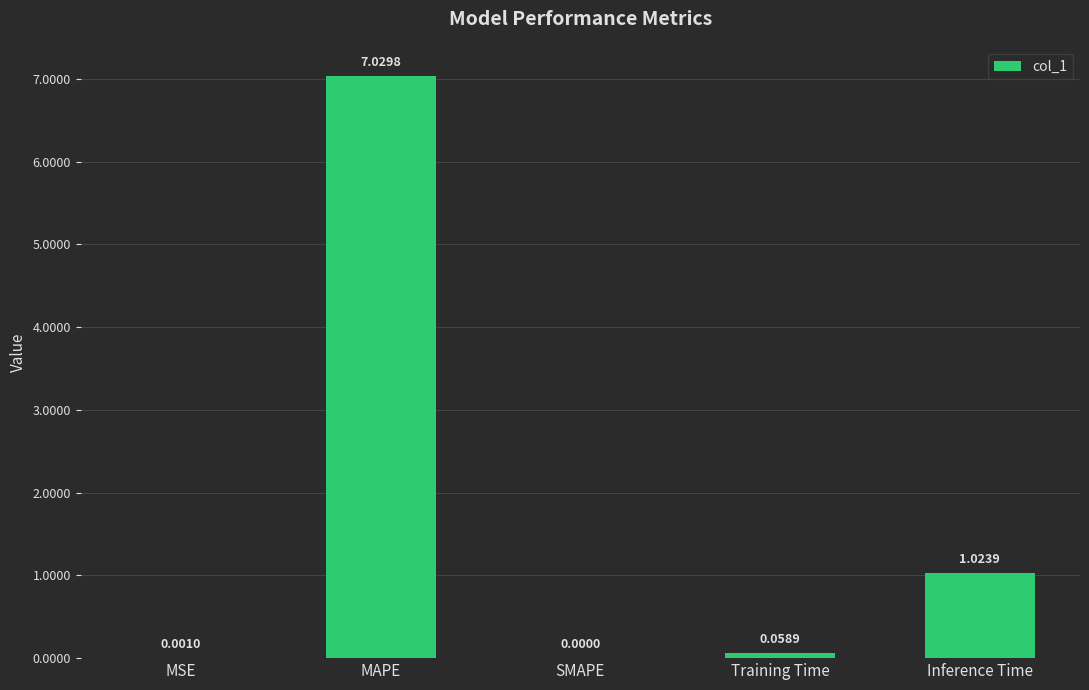

Where is the data nearest to the value 3?

Inference Time